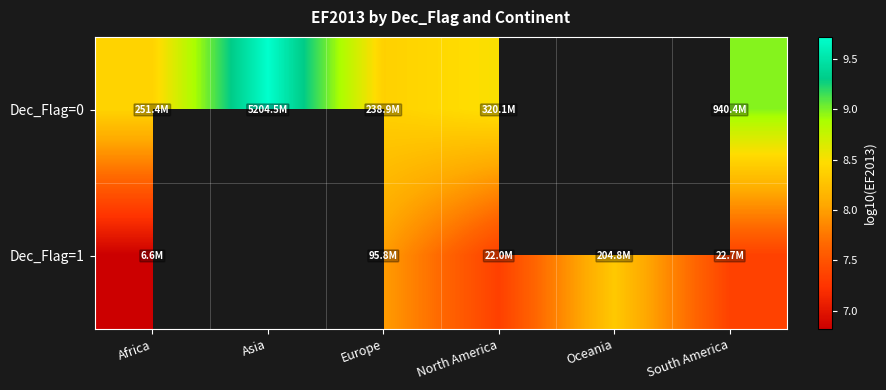

The value of Dec_Flag=0 at Africa is 3.9. True or false?

False